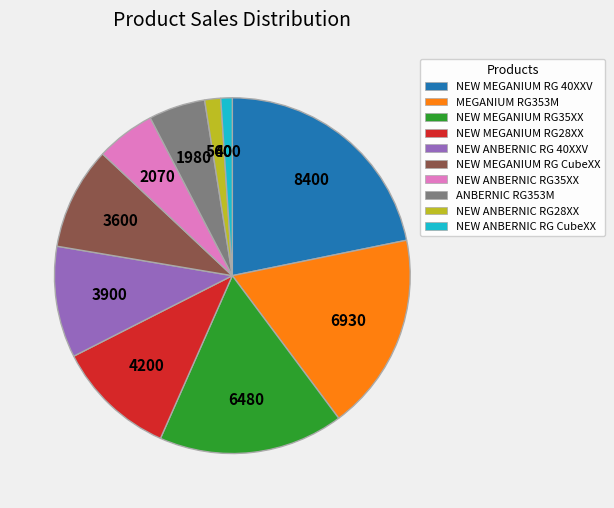

Is it true that NEW MEGANIUM RG28XX is 18% of the pie?

False